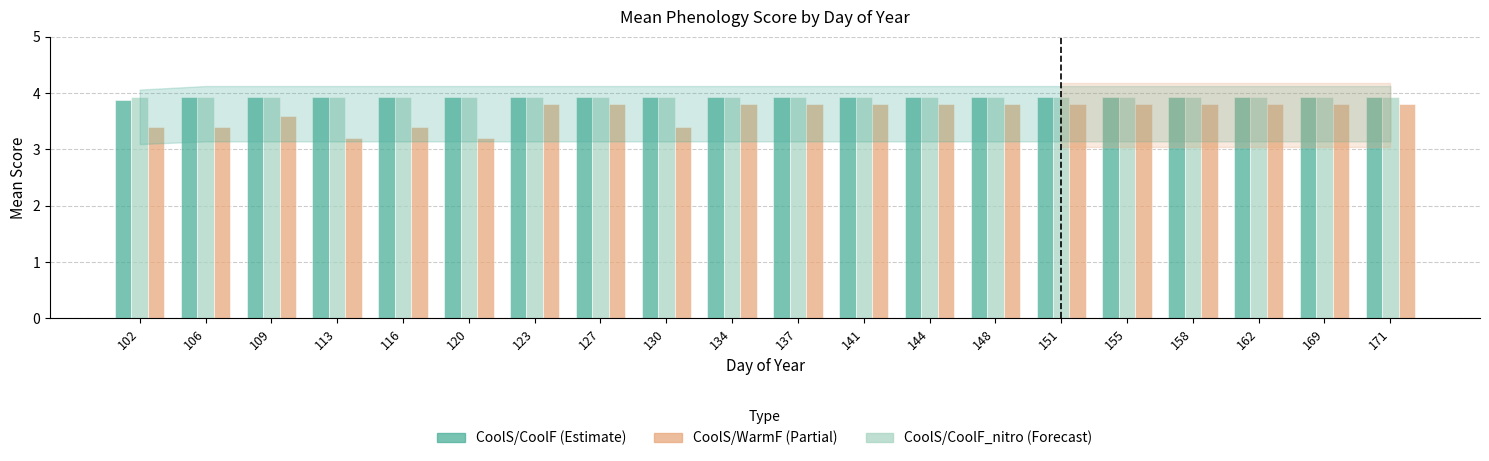

What is the maximum value shown in the chart?

3.9